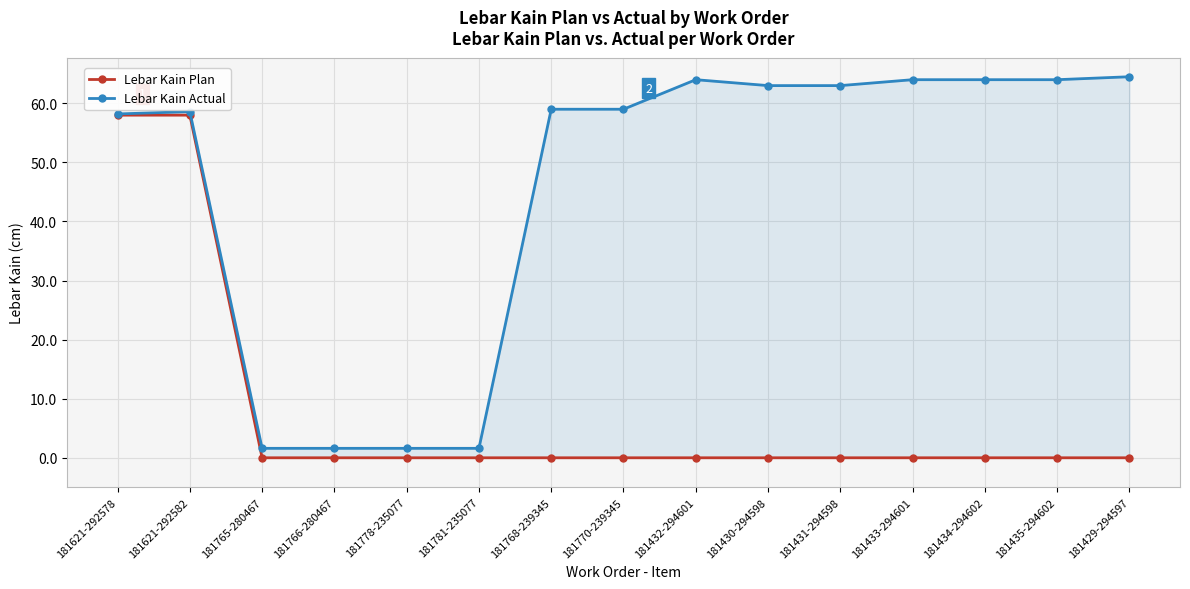

What is the difference between the maximum and minimum values in the Lebar Kain Plan series?

58.0